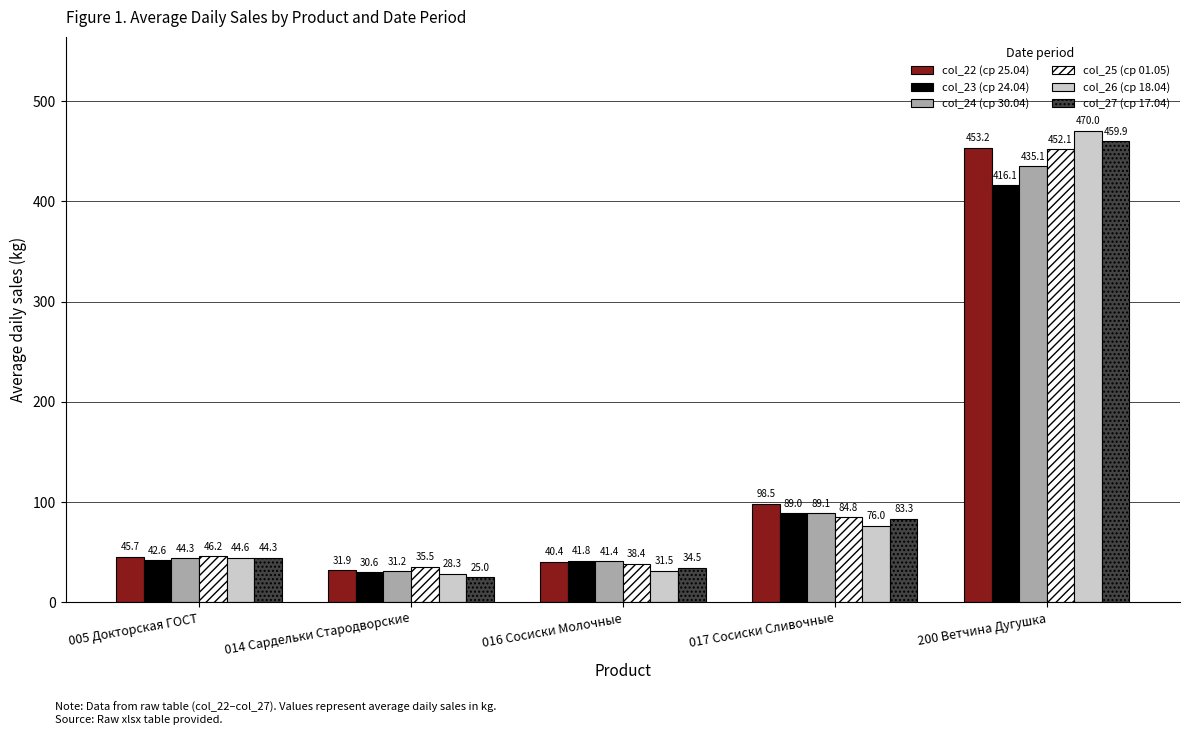

What is the difference between the col_26 (ср 18.04) values at 016 Сосиски Молочные and 200 Ветчина Дугушка?

438.6